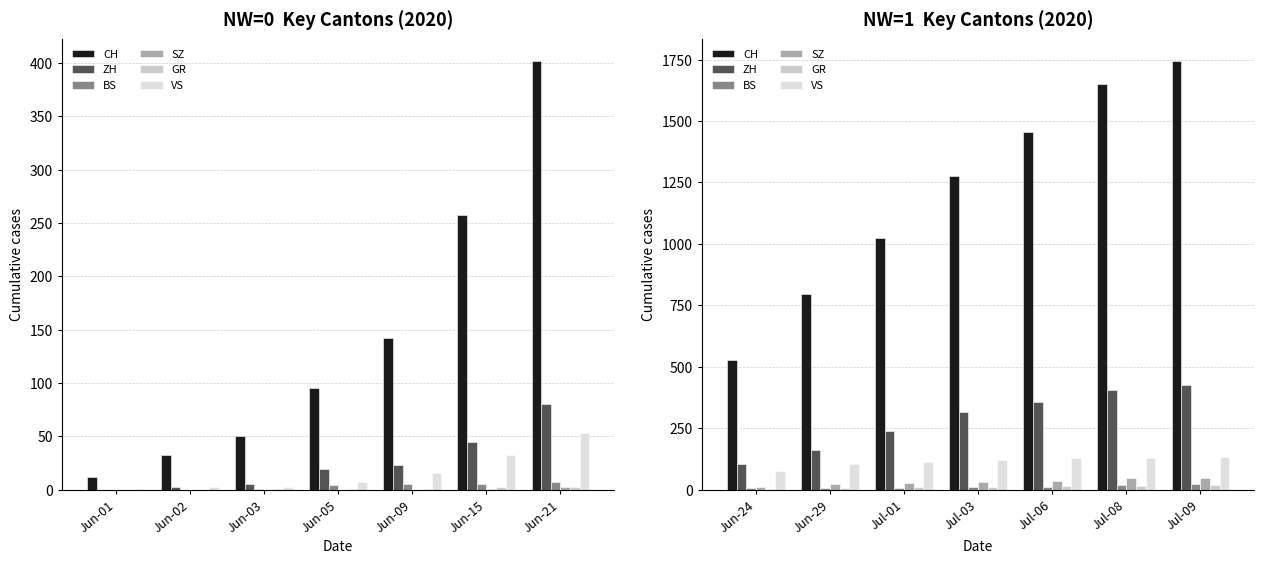

At which label does SZ reach its minimum?

Jun-24